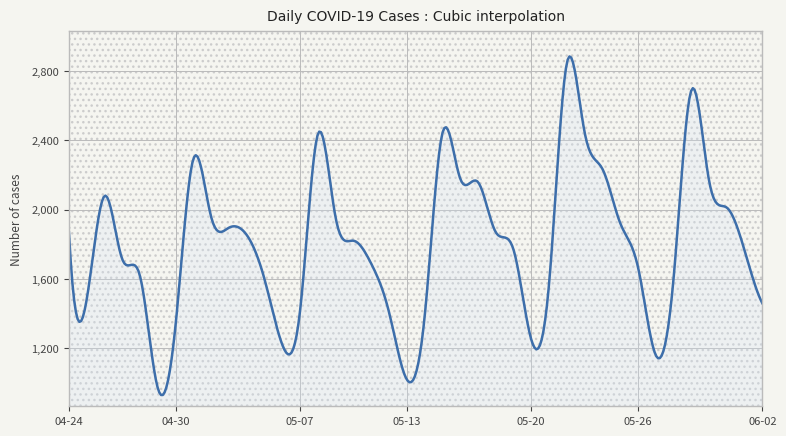

What is the difference between the maximum and minimum values?

1952.7